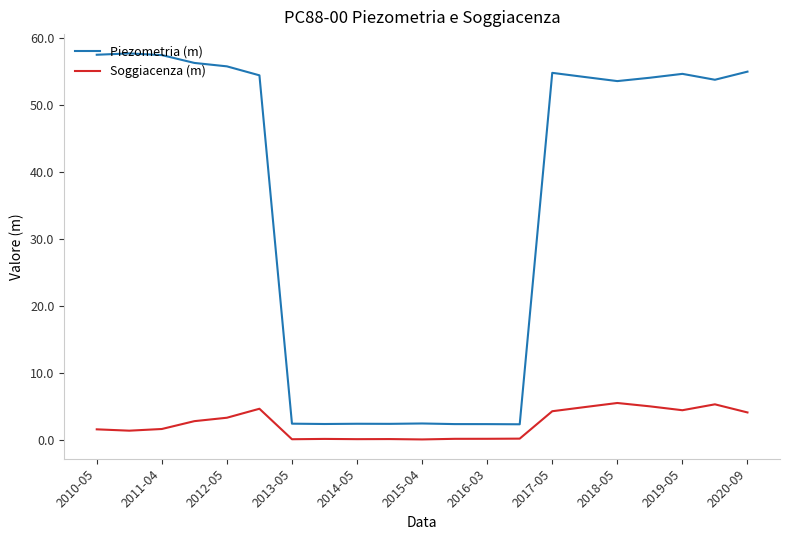

What is the difference between the maximum and minimum values in the Piezometria (m) series?

55.3